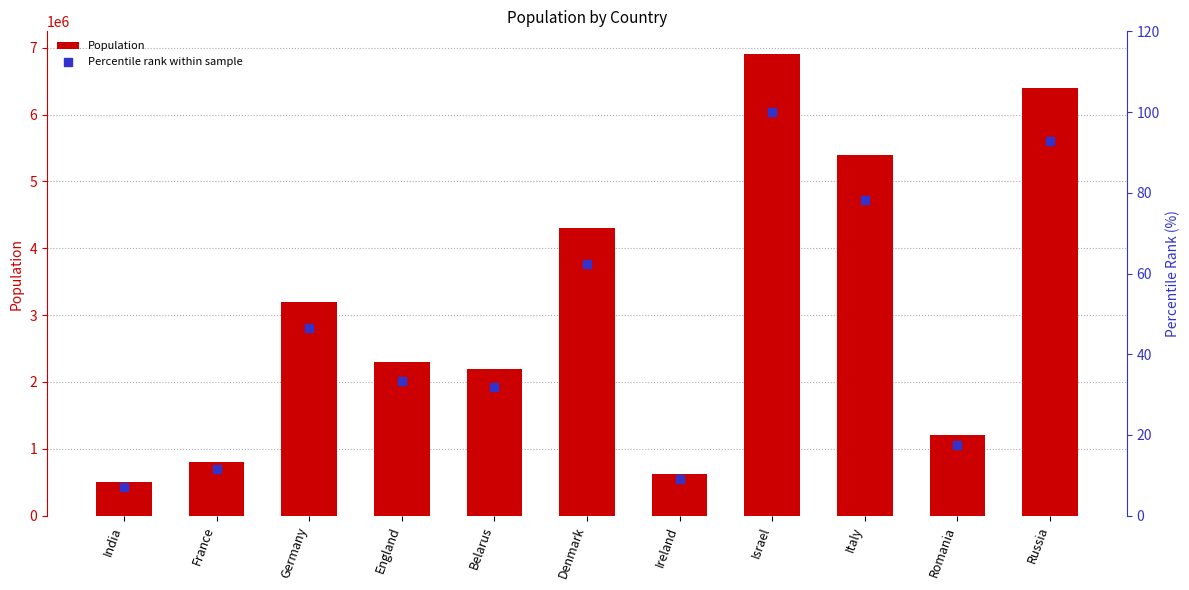

Which series contains the highest Y value?

Population